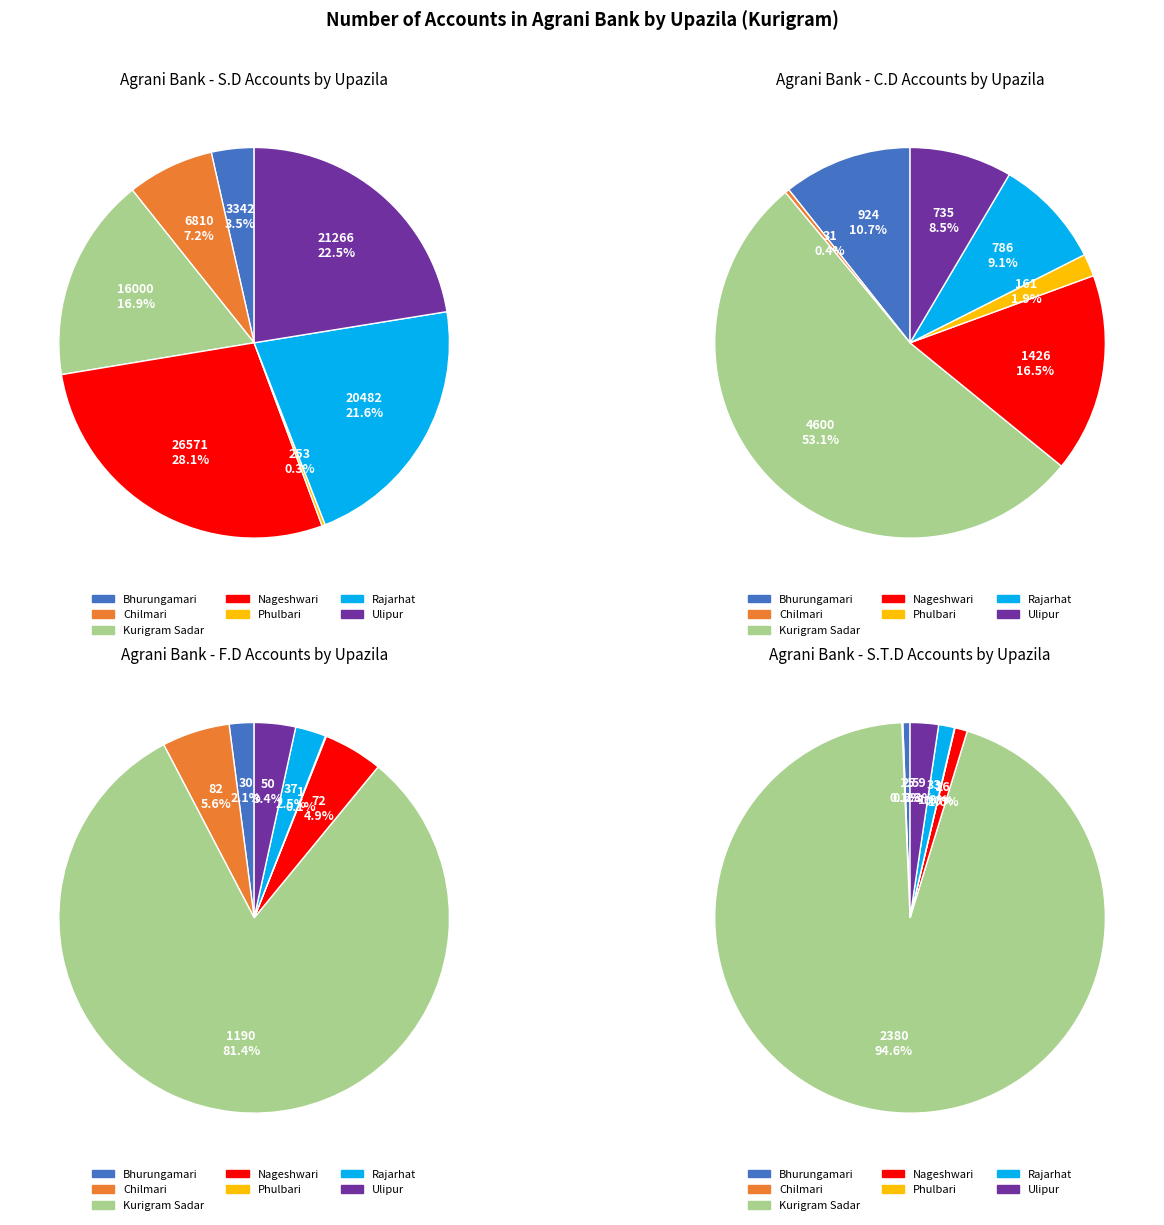

To the nearest percent, what portion does Bhurungamari represent?

1%